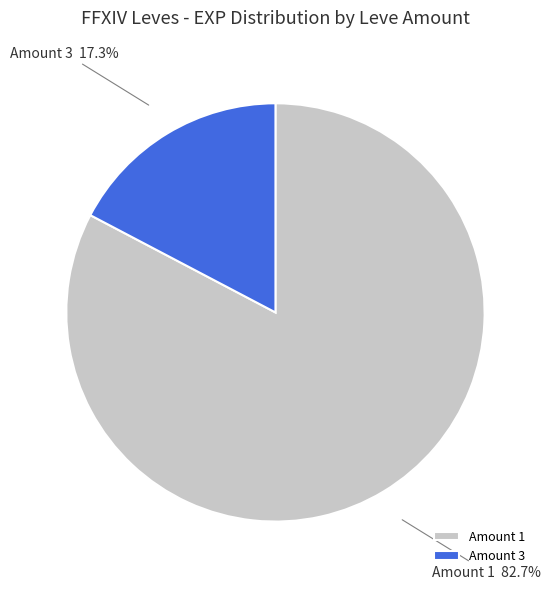

Combined, what portion of the pie is Amount 3 and Amount 1?

100.0%